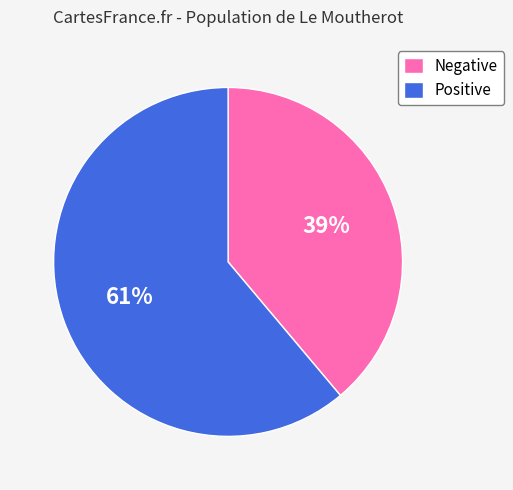

Is the sum of Negative and Positive greater than half?

Yes